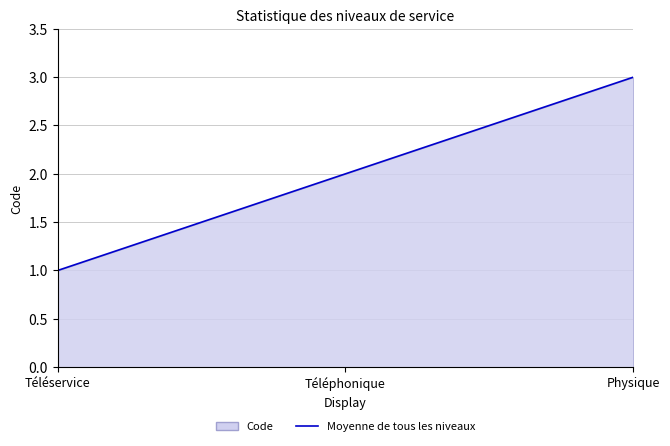

List the labels in order of value, smallest first.

Téléservice, Téléphonique, Physique